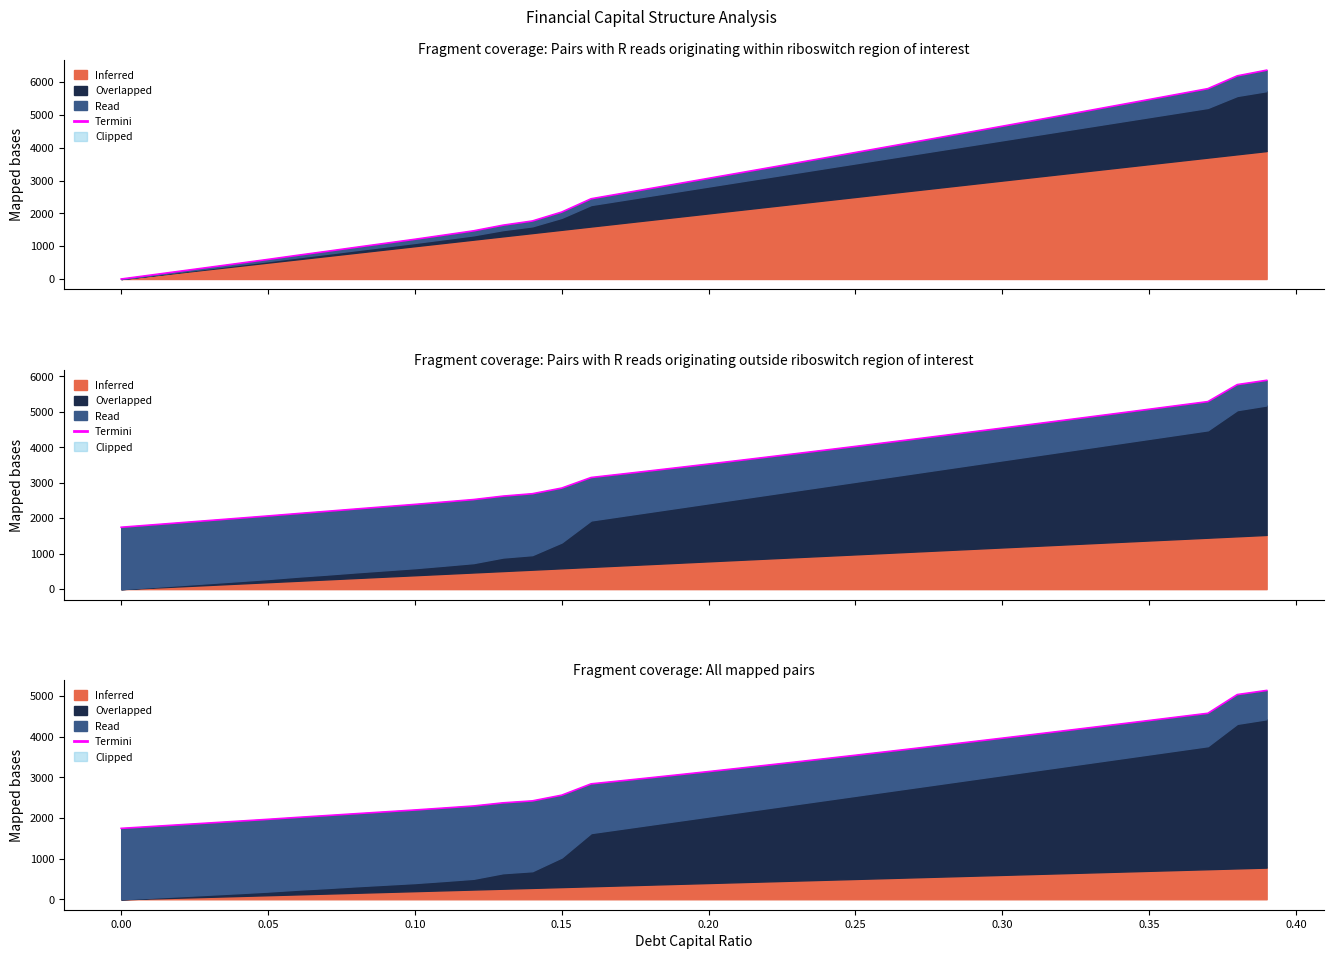

Is it true that the value at 17 is 2017.6?

False